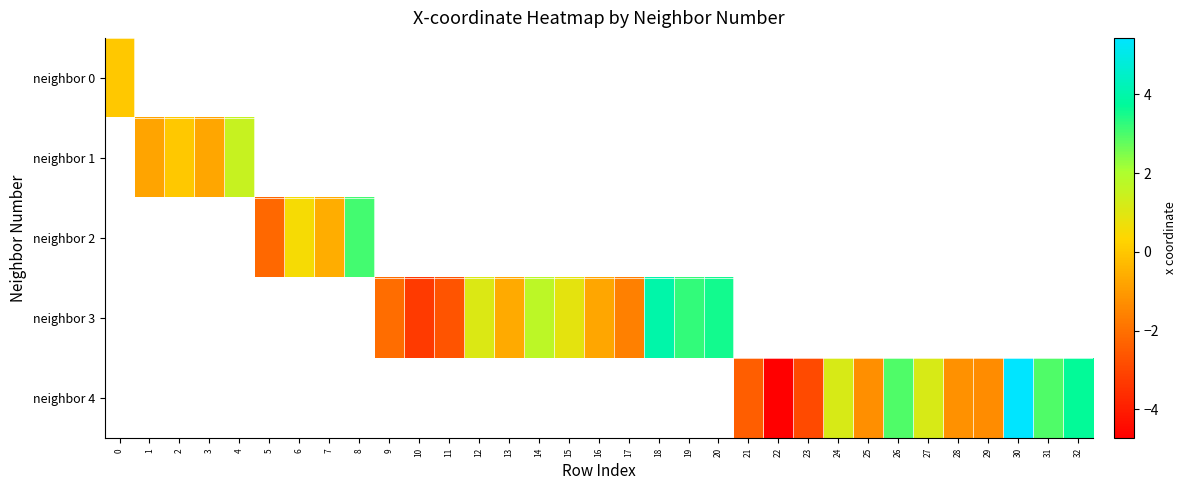

List the series in order of their peak value, lowest first.

row_0, row_1, row_2, row_3, row_4